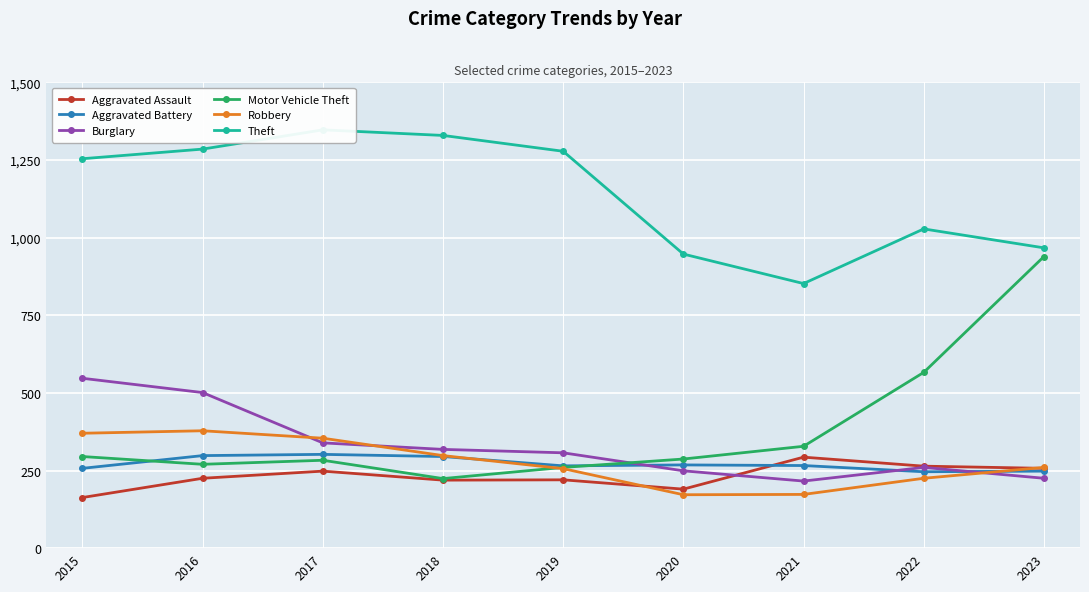

What is the difference between the Aggravated Assault values at 2015 and 2020?

27